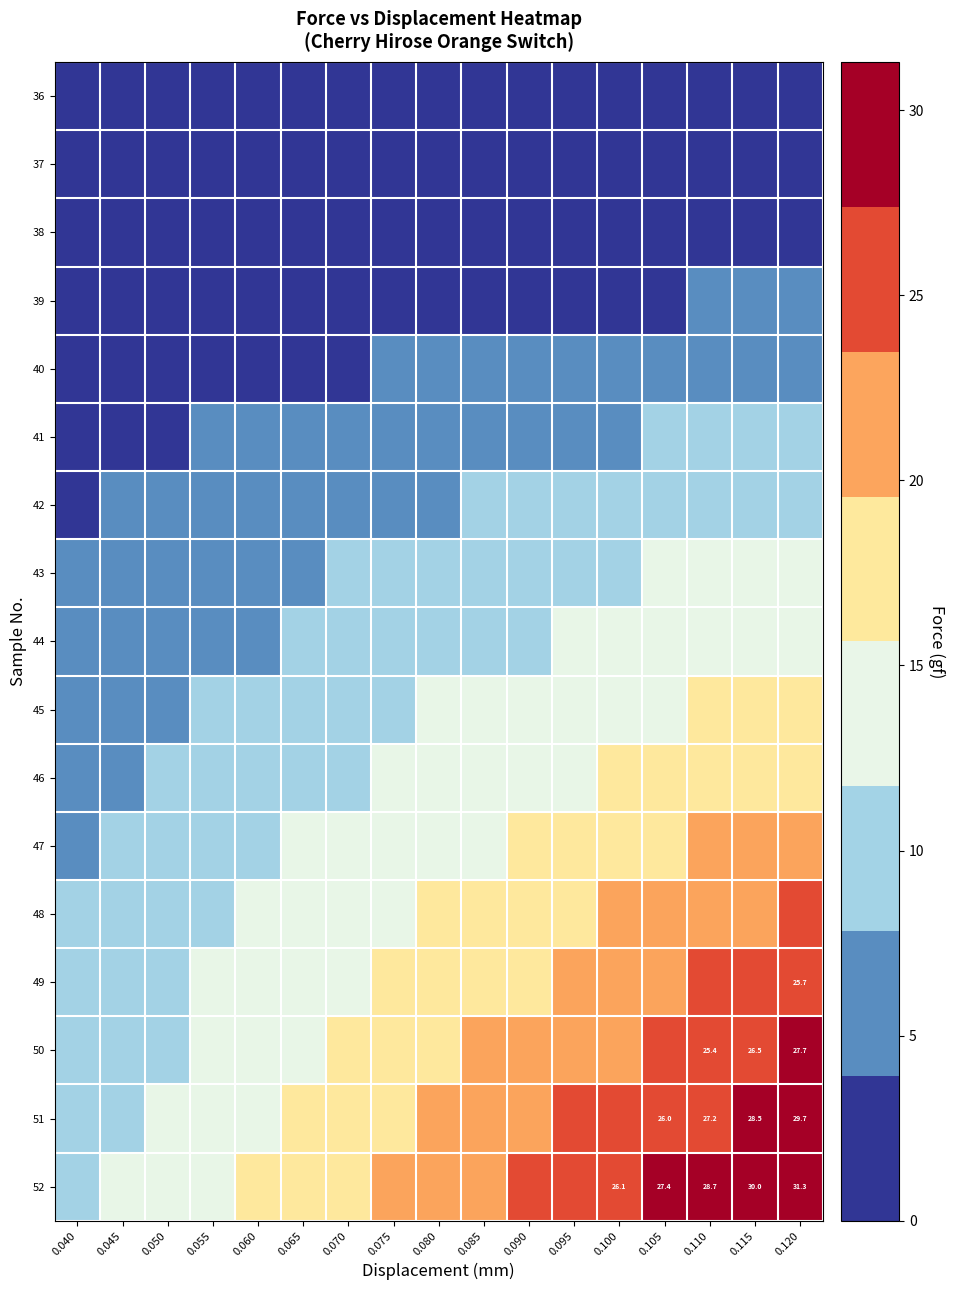

What is the total value across all series at 0.080?

173.9